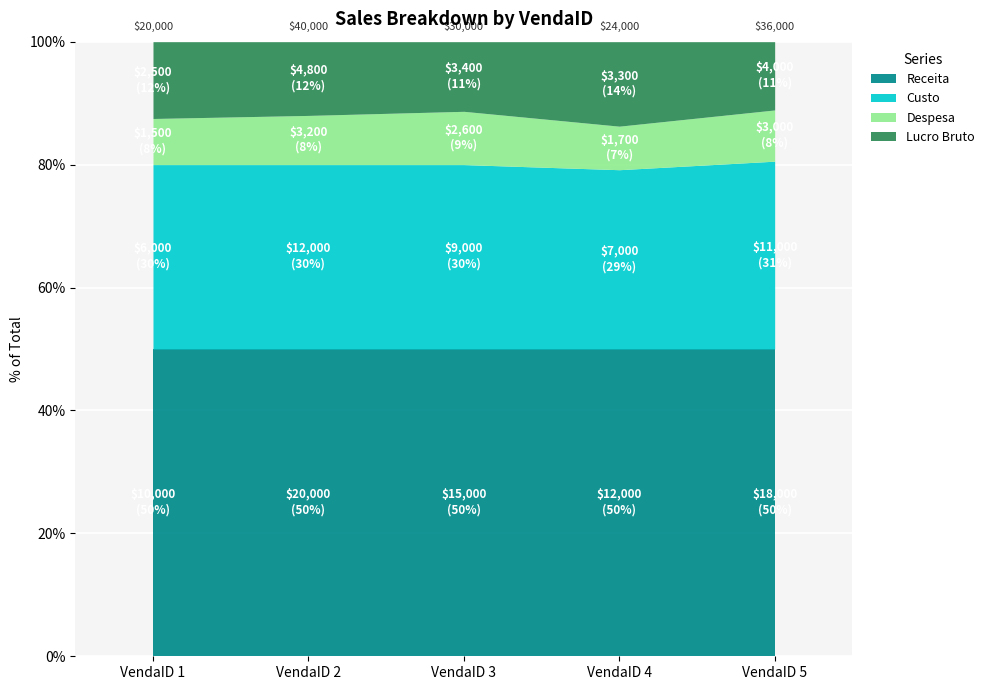

How many data points in Receita are above 15000?

2